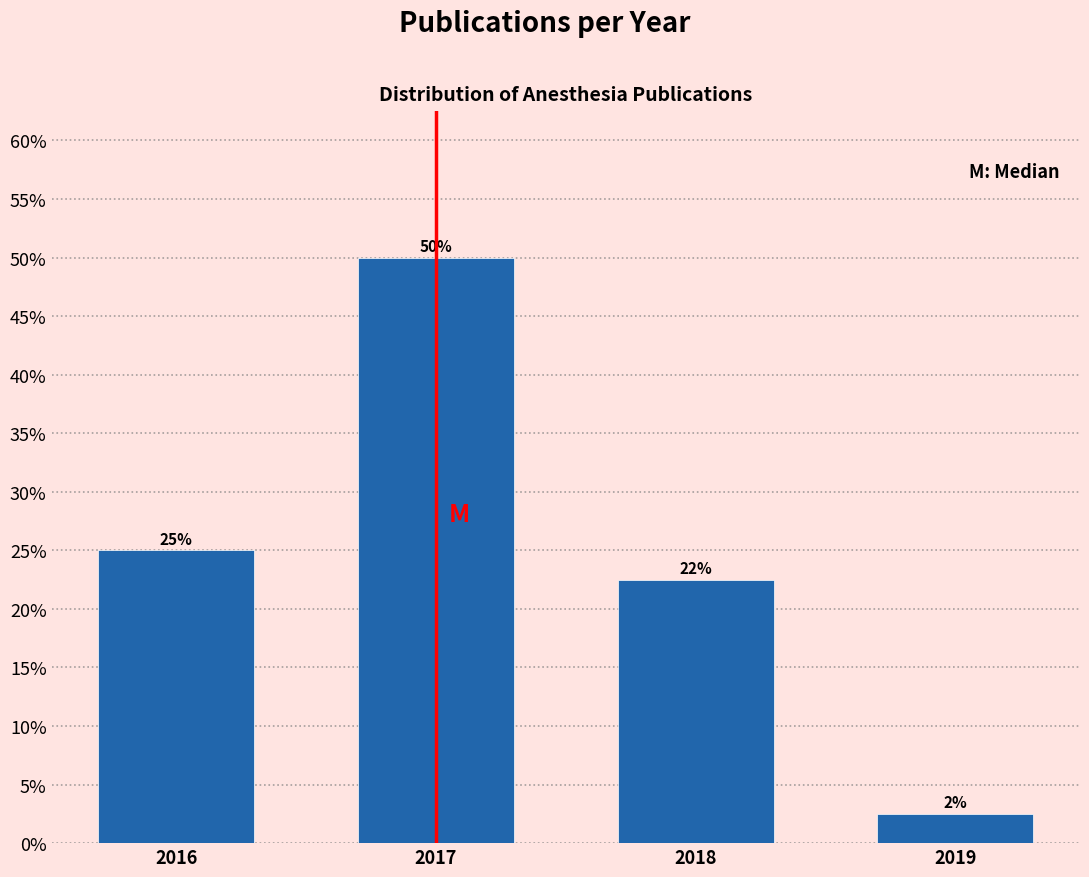

Rank the categories by value from lowest to highest.

2019, 2018, 2016, 2017